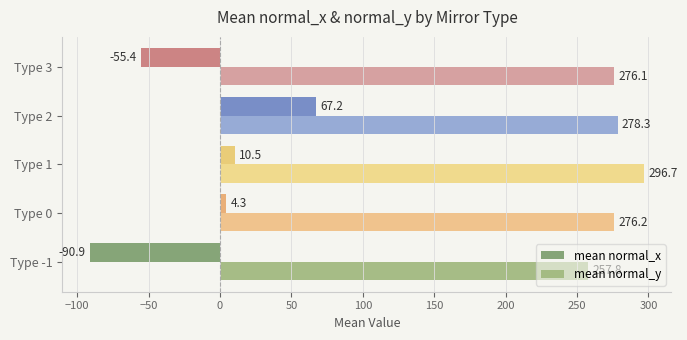

Rank the series by their maximum value, from highest to lowest.

mean normal_y, mean normal_x